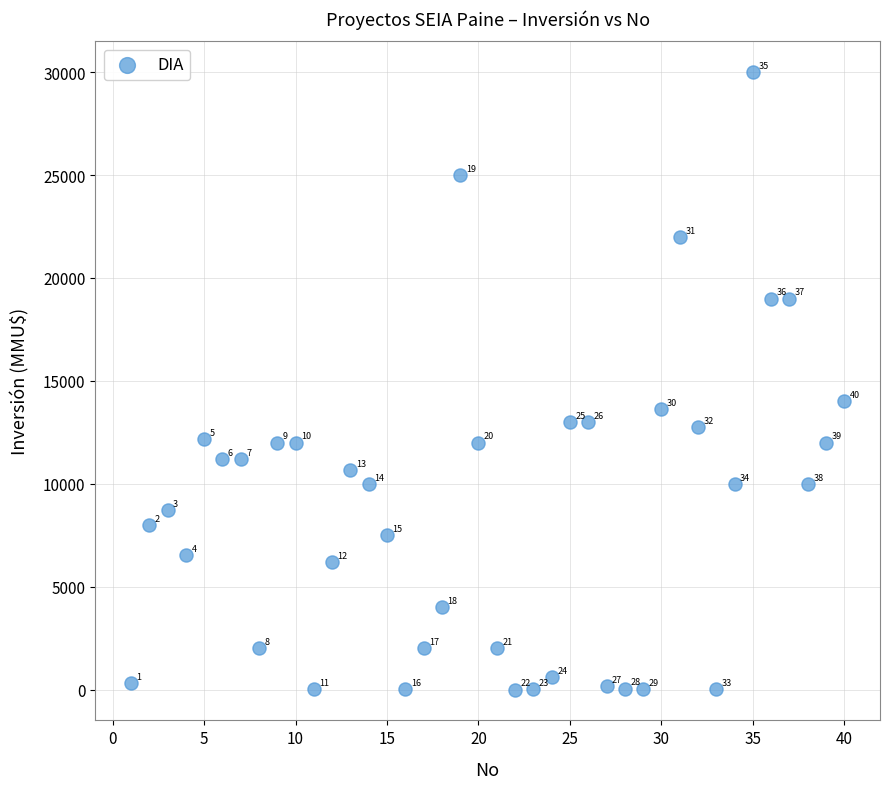

What Y value in the scatter plot is closest to 15000?

14000